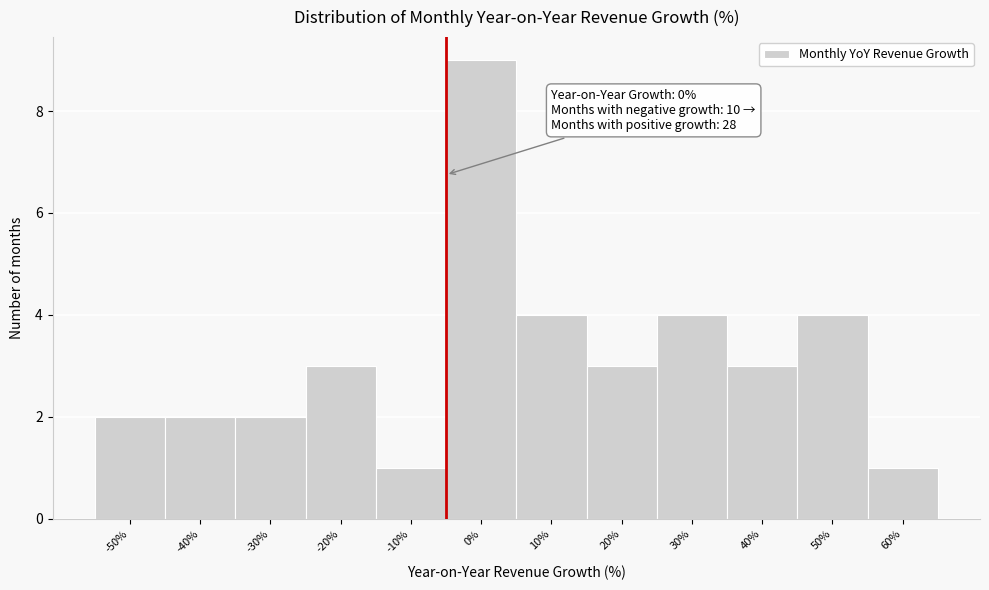

Reading left to right, transcribe all the data shown in this chart.

2	2	2	3	1	9	4	3	4	3	4	1